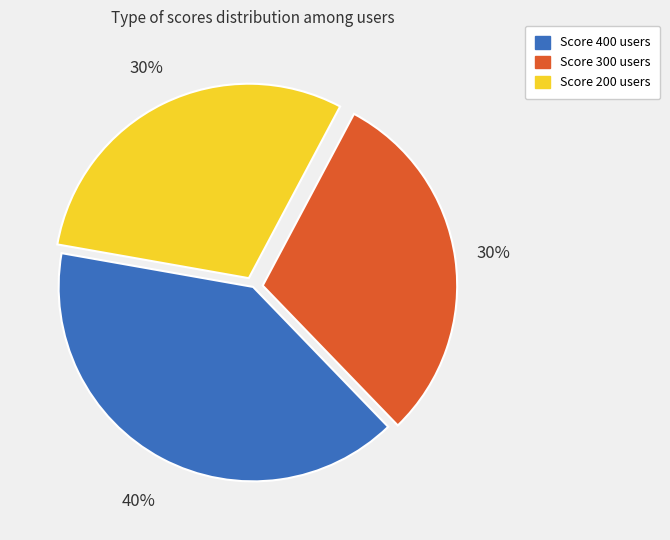

Is there a majority slice in this chart?

No